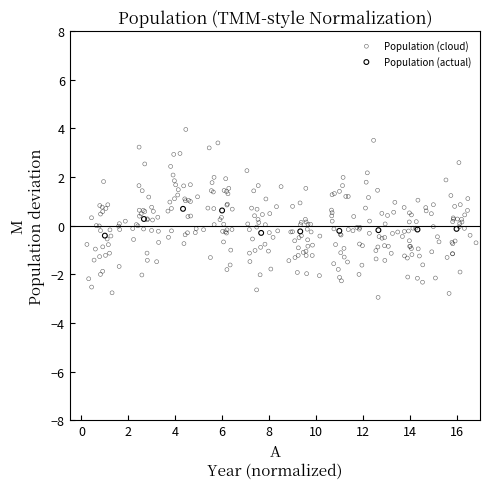

Which series reaches the maximum Y coordinate?

Population (cloud)